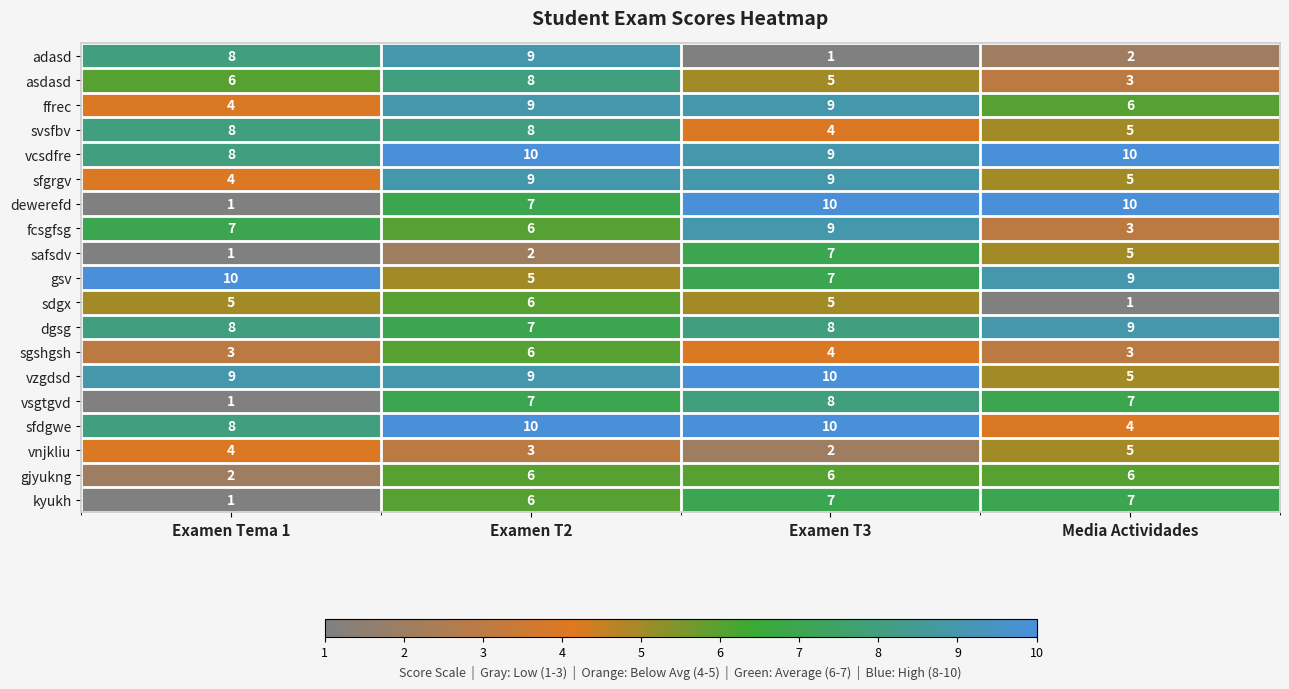

Which series has the widest spread of values?

dewerefd